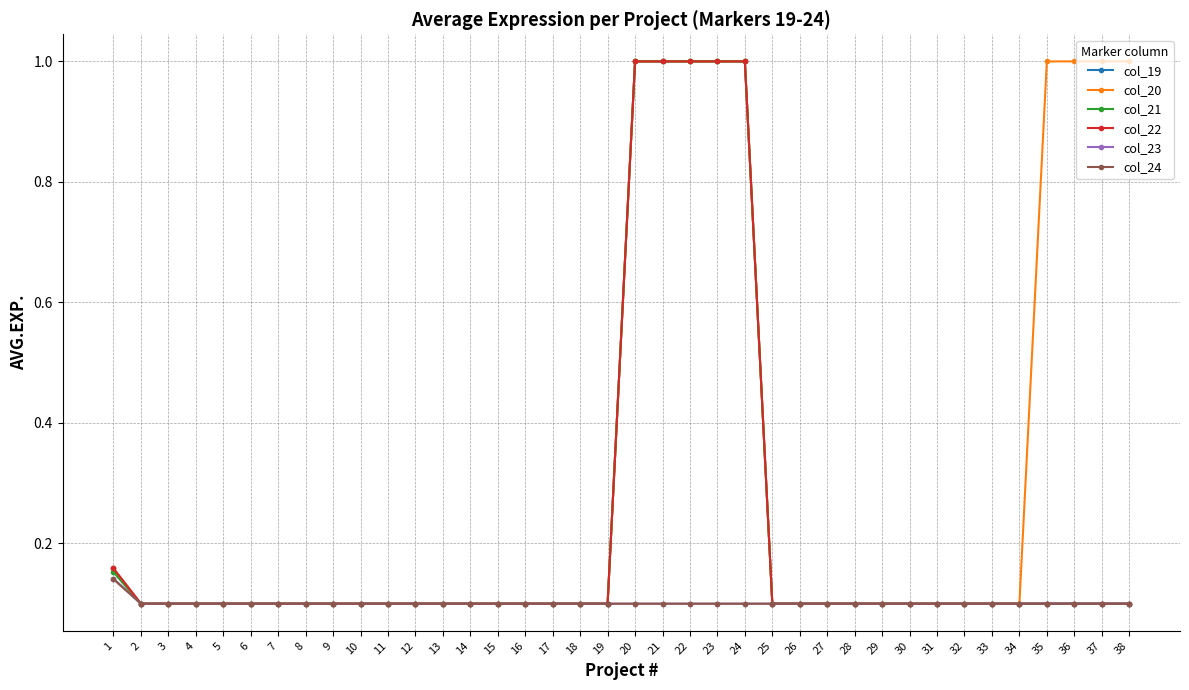

What value does the col_19 series have at 5?

0.1